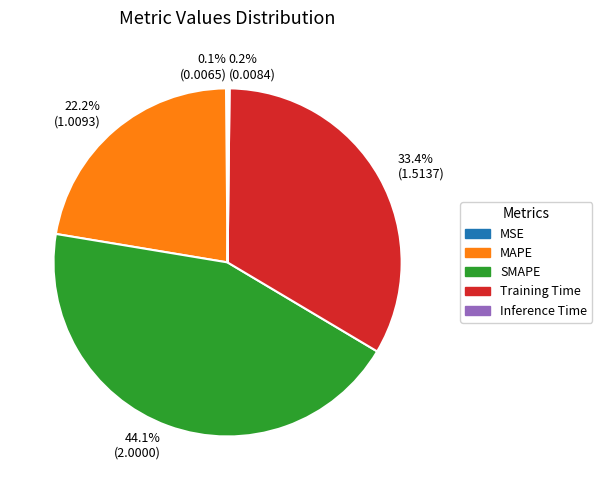

Approximately how many times larger is the value at MAPE compared to SMAPE?

0.5